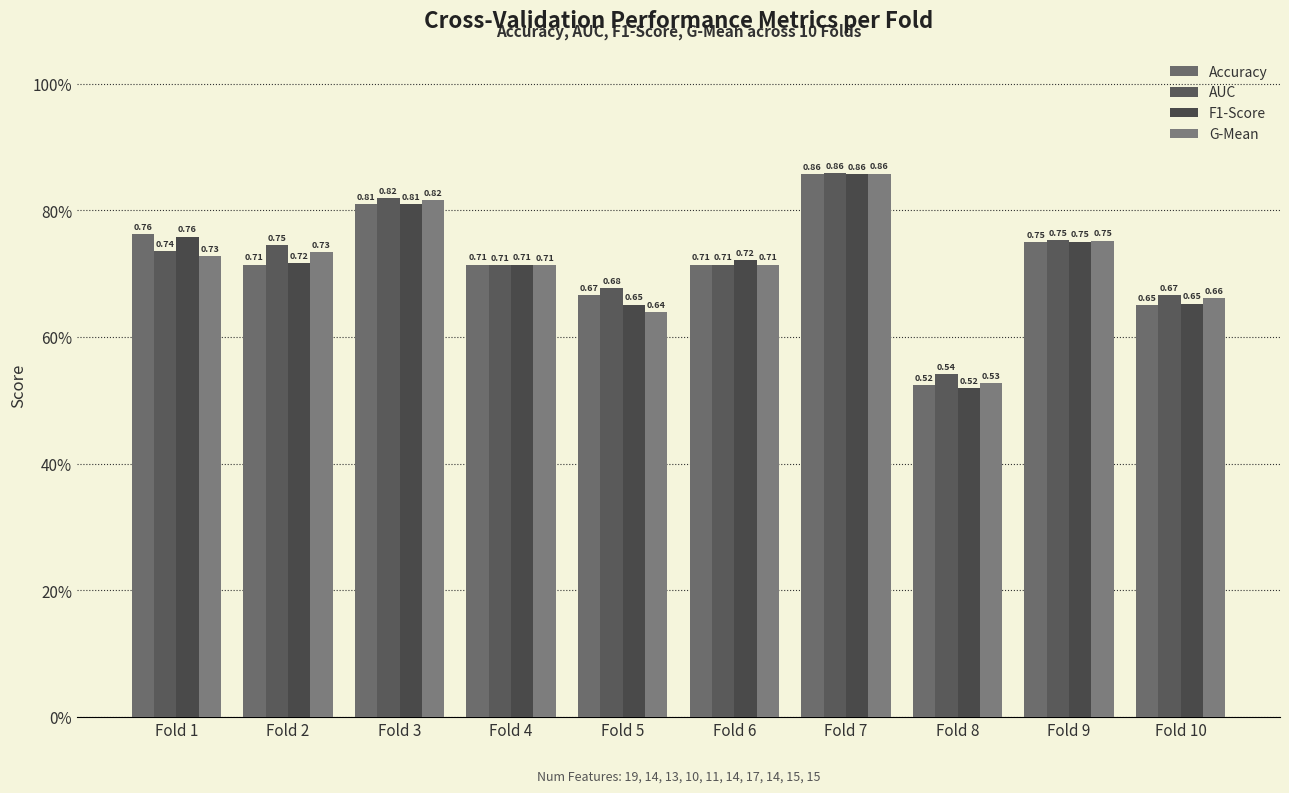

Reading left to right, extract all data points from this chart.

Accuracy: Fold 1=0.8	Fold 2=0.7	Fold 3=0.8	Fold 4=0.7	Fold 5=0.7	Fold 6=0.7	Fold 7=0.9	Fold 8=0.5	Fold 9=0.8	Fold 10=0.7
AUC: Fold 1=0.7	Fold 2=0.7	Fold 3=0.8	Fold 4=0.7	Fold 5=0.7	Fold 6=0.7	Fold 7=0.9	Fold 8=0.5	Fold 9=0.8	Fold 10=0.7
F1-Score: Fold 1=0.8	Fold 2=0.7	Fold 3=0.8	Fold 4=0.7	Fold 5=0.7	Fold 6=0.7	Fold 7=0.9	Fold 8=0.5	Fold 9=0.8	Fold 10=0.7
G-Mean: Fold 1=0.7	Fold 2=0.7	Fold 3=0.8	Fold 4=0.7	Fold 5=0.6	Fold 6=0.7	Fold 7=0.9	Fold 8=0.5	Fold 9=0.8	Fold 10=0.7